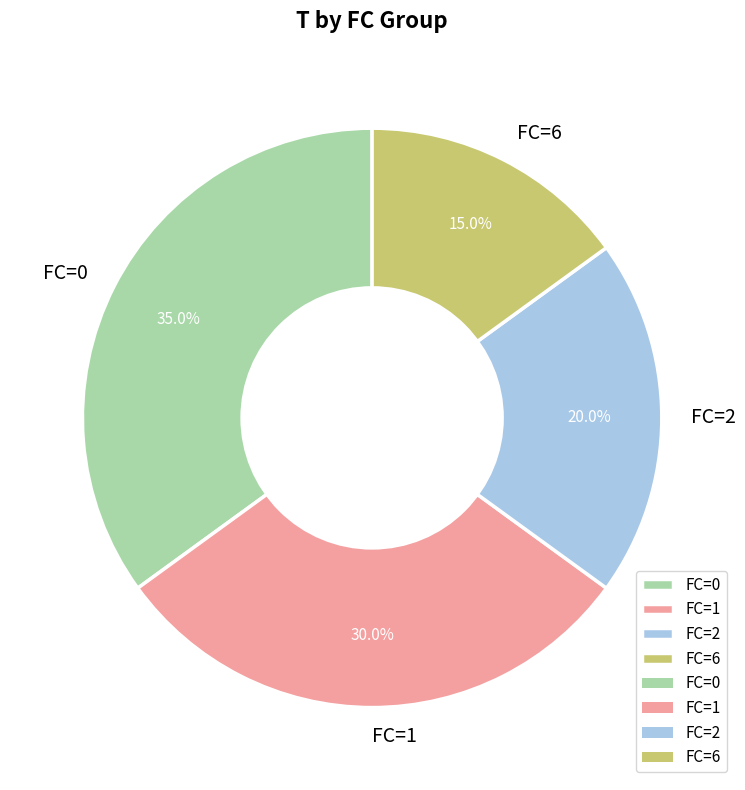

How many segments does this pie chart have?

4